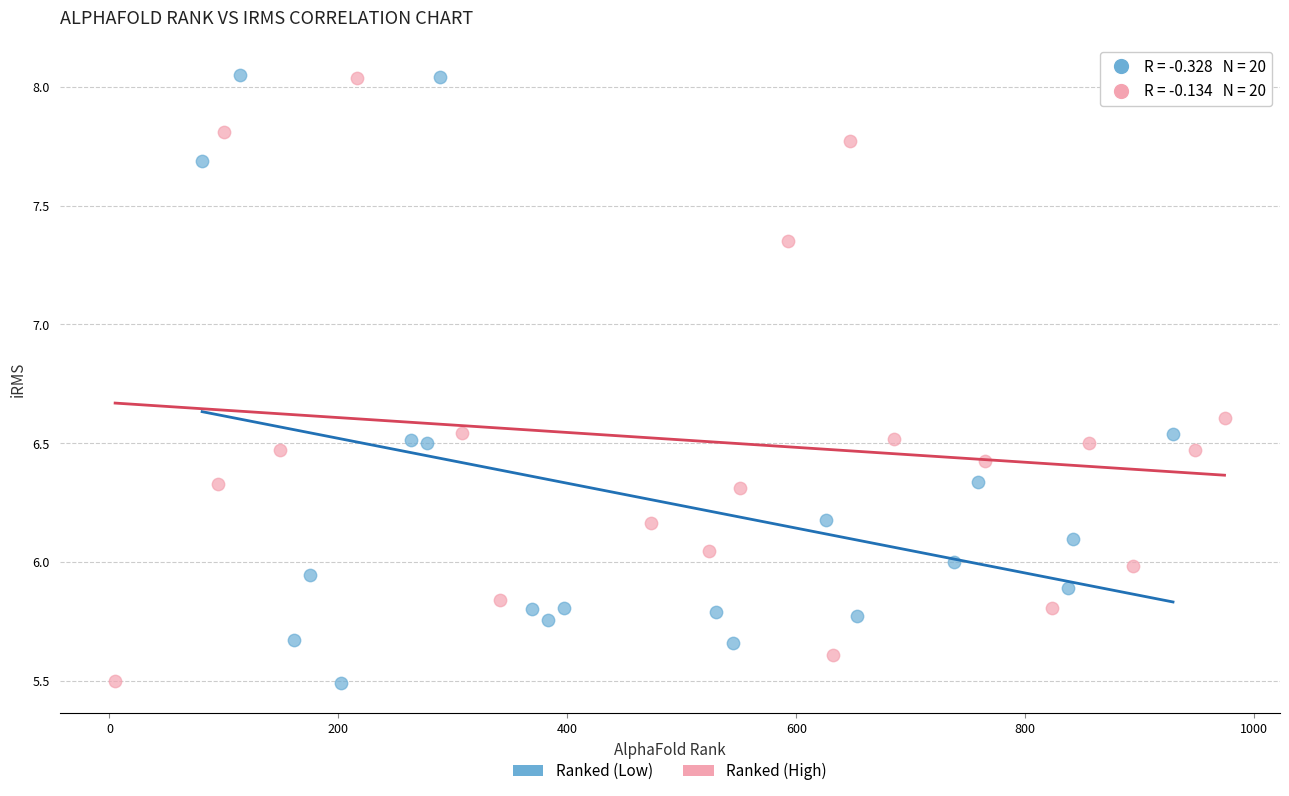

What are all the series names shown in the legend?

Ranked (Low), Ranked (High)